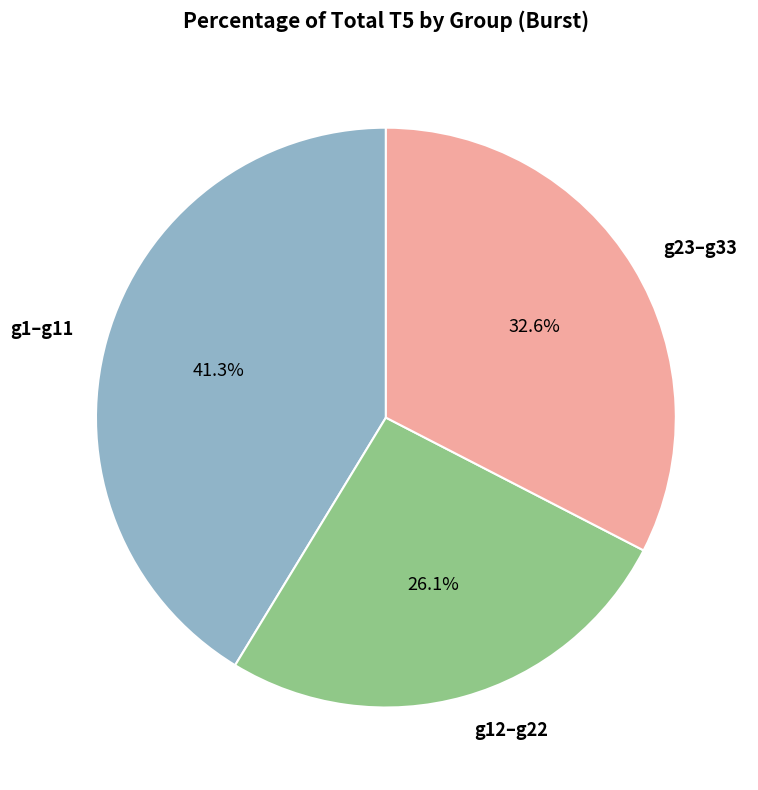

Approximately how many times larger is the value at g1–g11 compared to g12–g22?

1.6